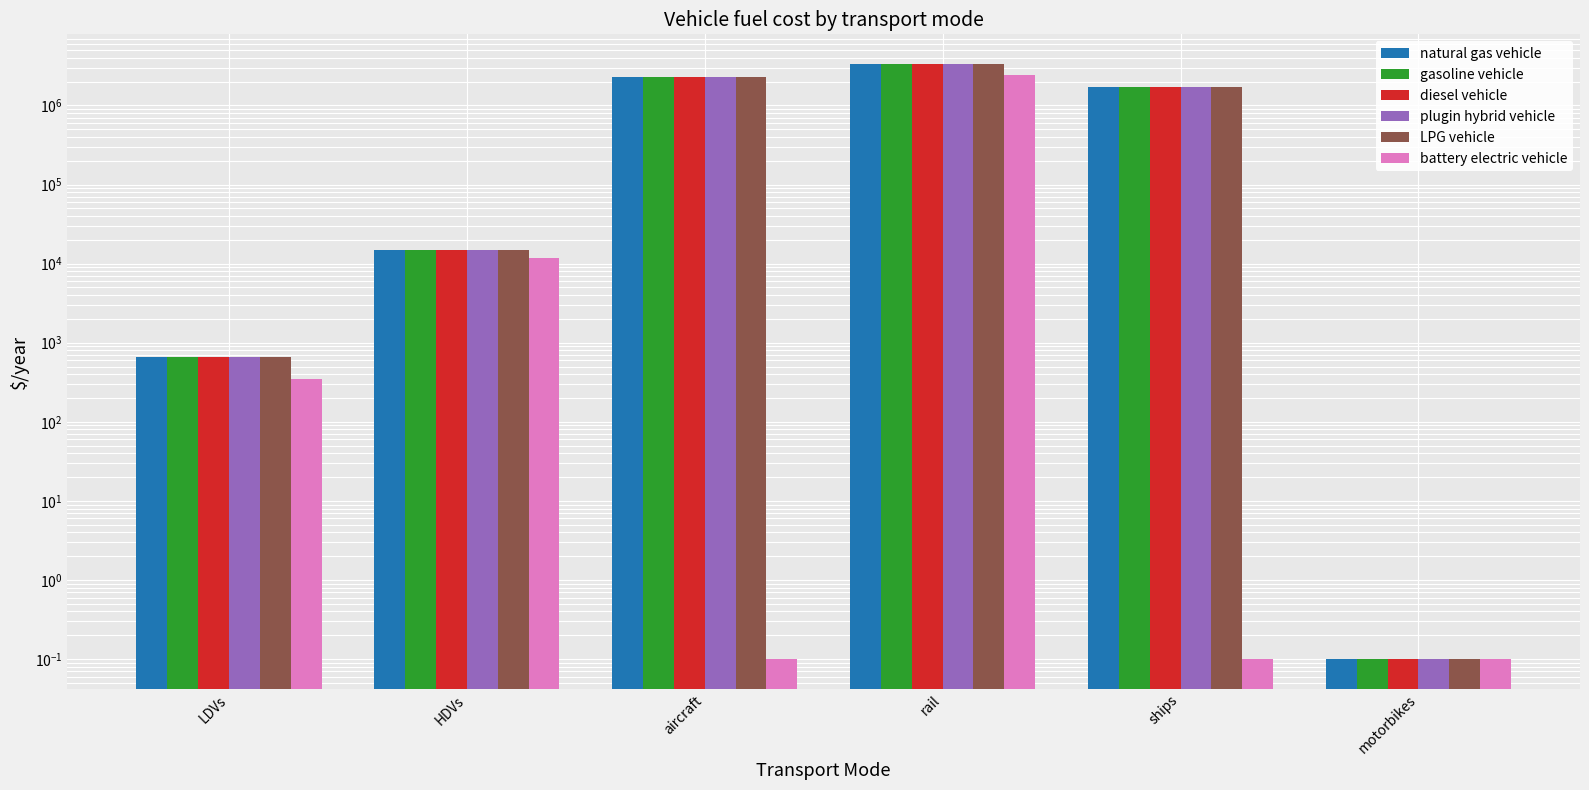

List the series in order of their peak value, lowest first.

battery electric vehicle, natural gas vehicle, gasoline vehicle, diesel vehicle, plugin hybrid vehicle, LPG vehicle